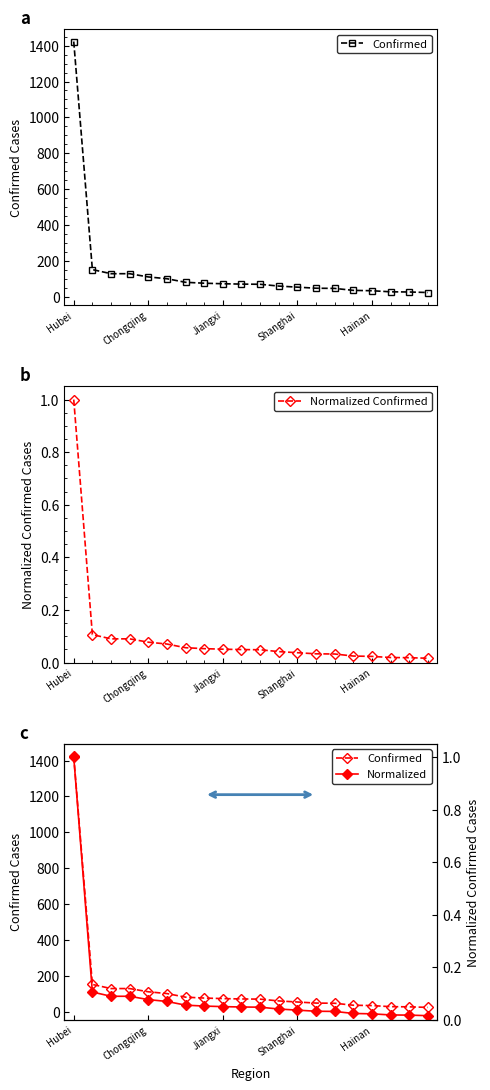

What position from the left is 18?

19